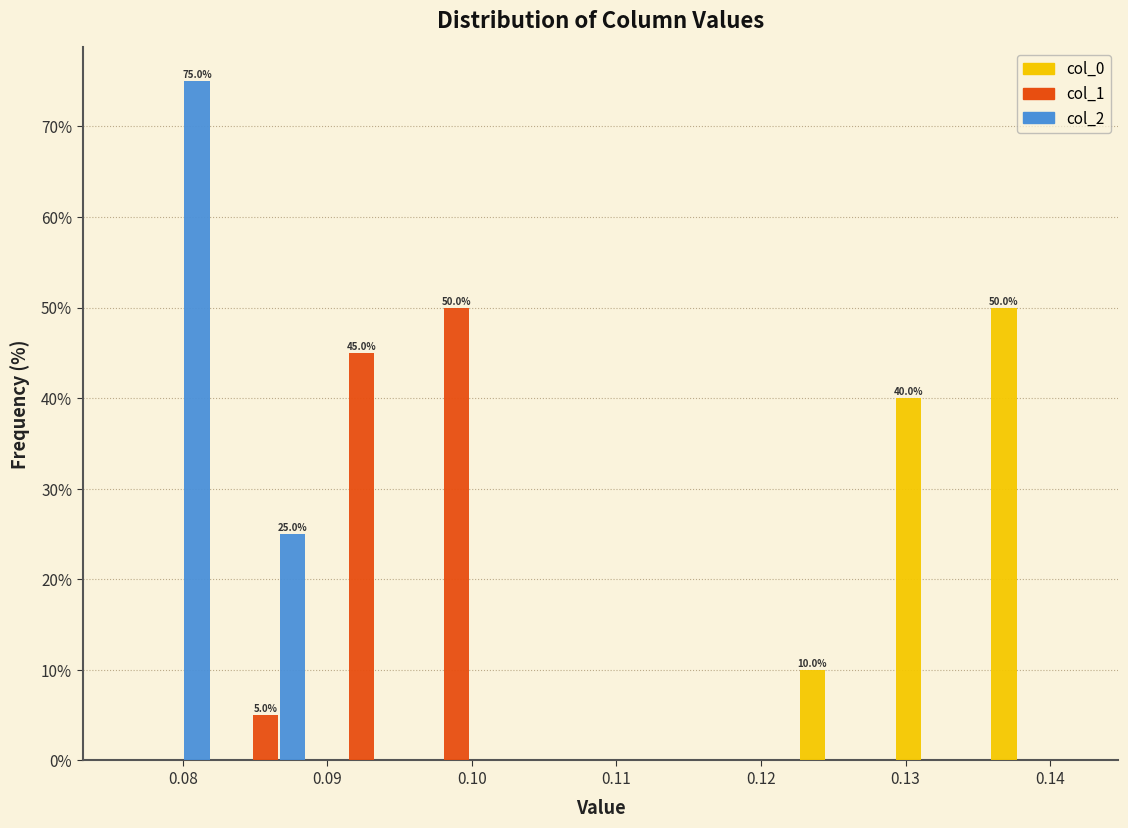

In the col_1 series, which range on the x-axis has the tallest bar?

0.096 to 0.102